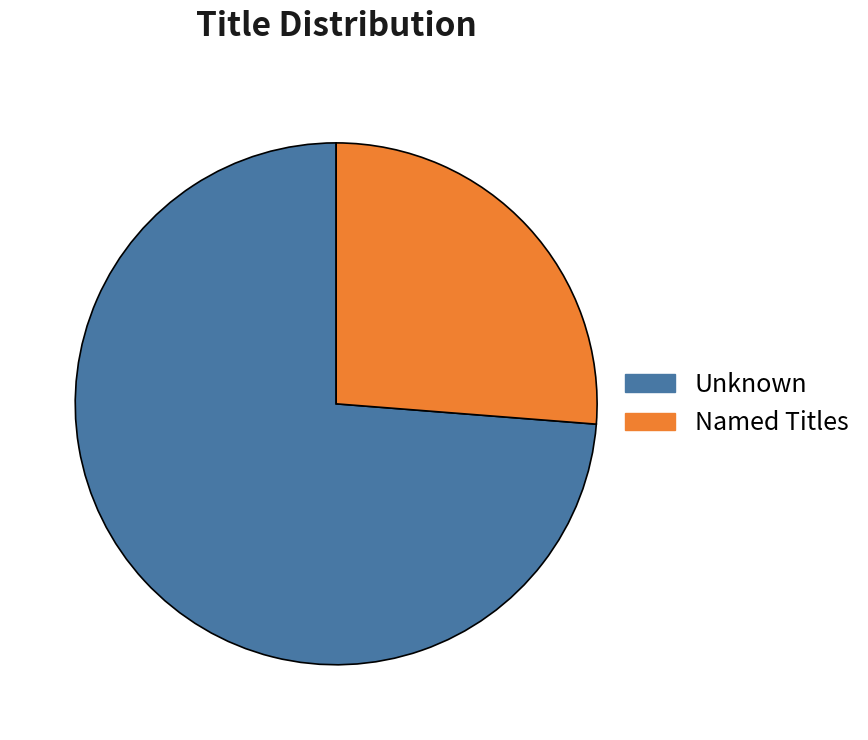

What is the ratio of the value at Unknown to the value at Named Titles?

2.8